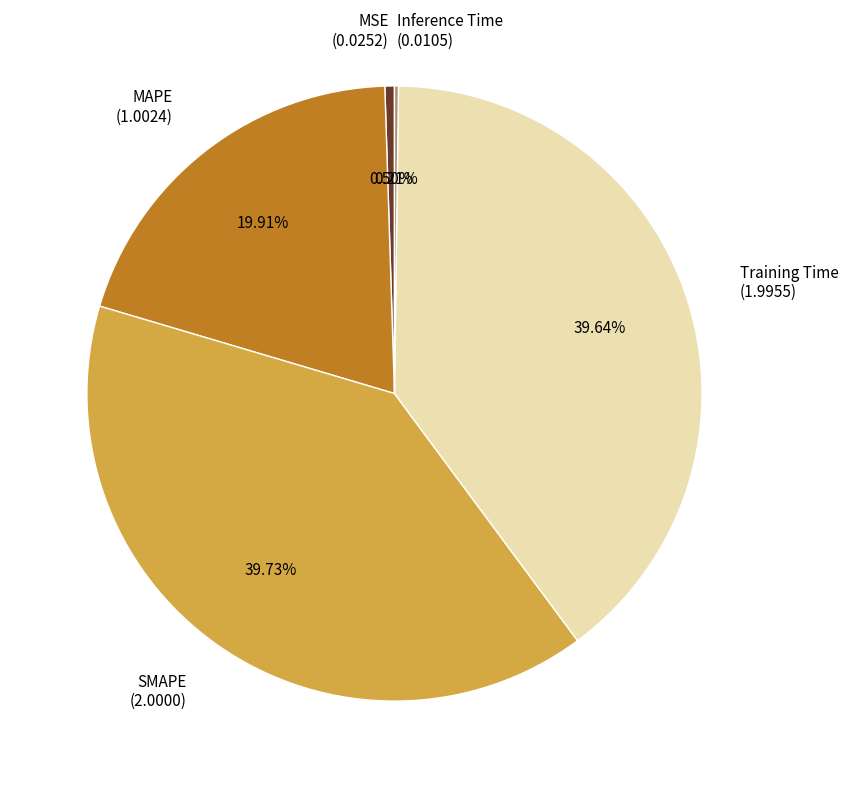

Is the sum of MAPE and MSE greater than half?

No